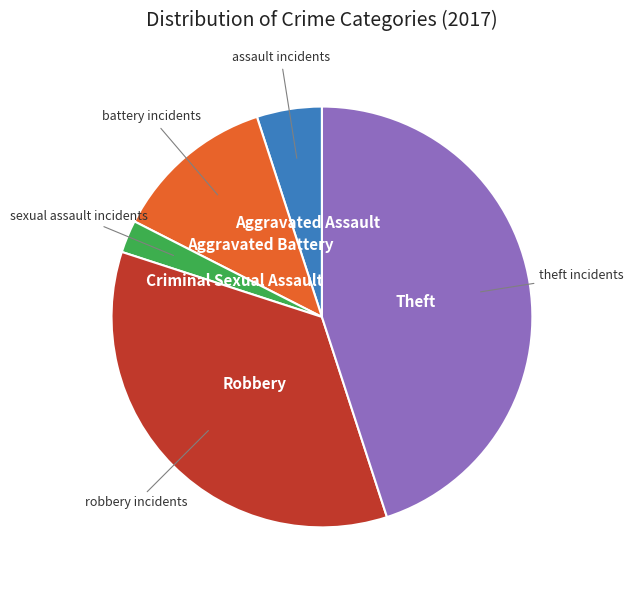

What is the ratio of the value at Theft to the value at Aggravated Battery?

3.6